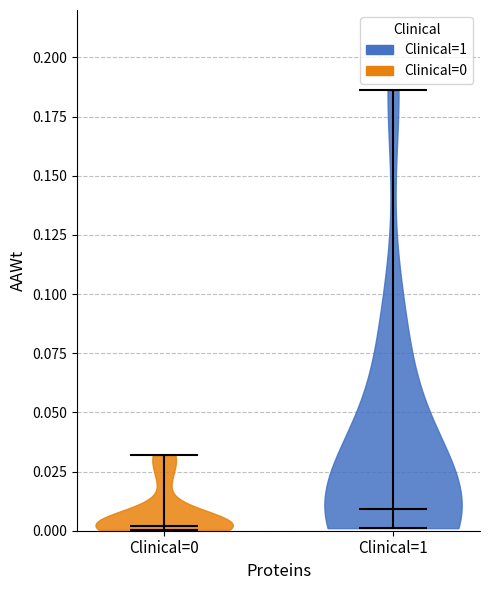

Reading left to right, read every violin against the y-axis: where its median line is, and the lowest and highest points it reaches. The values are not printed on the chart, so give them approximately, as read against the axis.

Clinical=0: median line 0.000, lowest point 0.000, highest point 0.030
Clinical=1: median line 0.010, lowest point 0.000, highest point 0.185